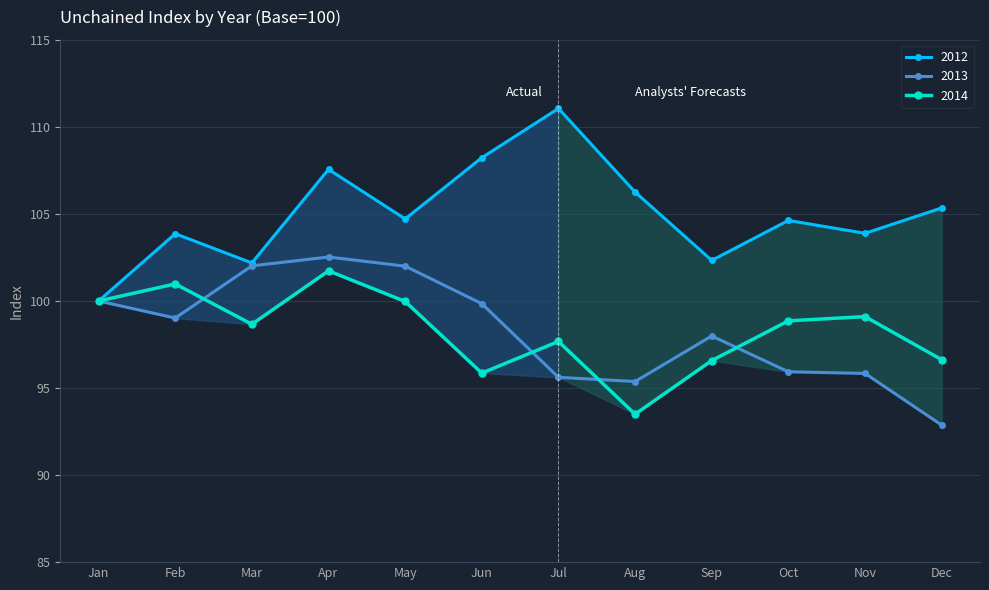

How many lines are shown in the chart?

3